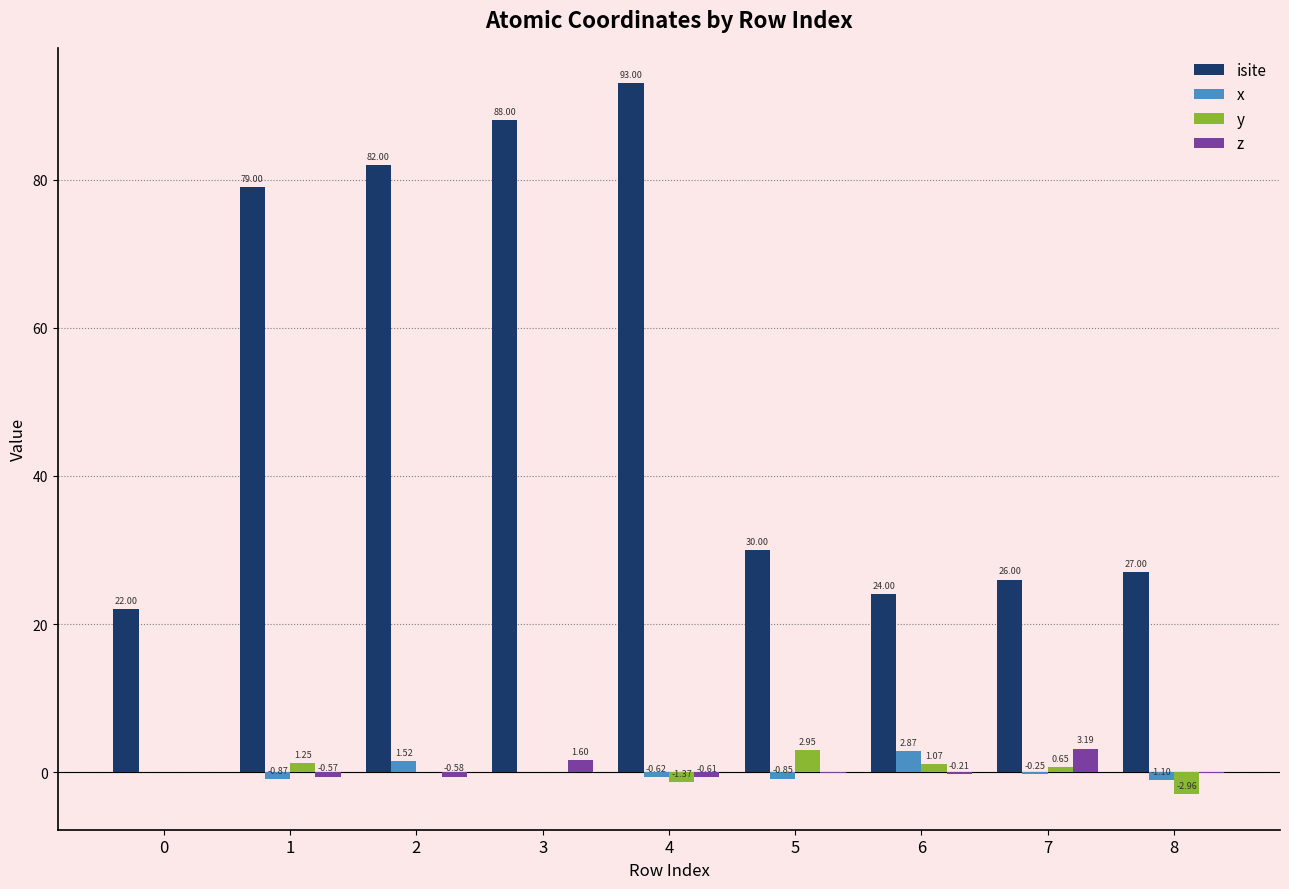

Count the number of categories in the chart.

9